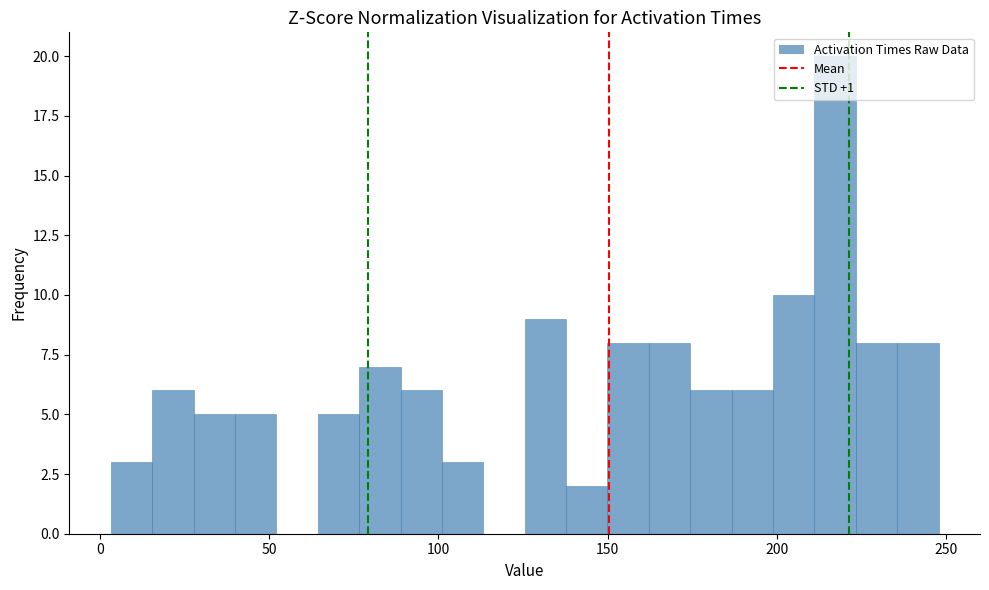

Read against the x-axis, roughly where is the centre of the tallest bar?

215